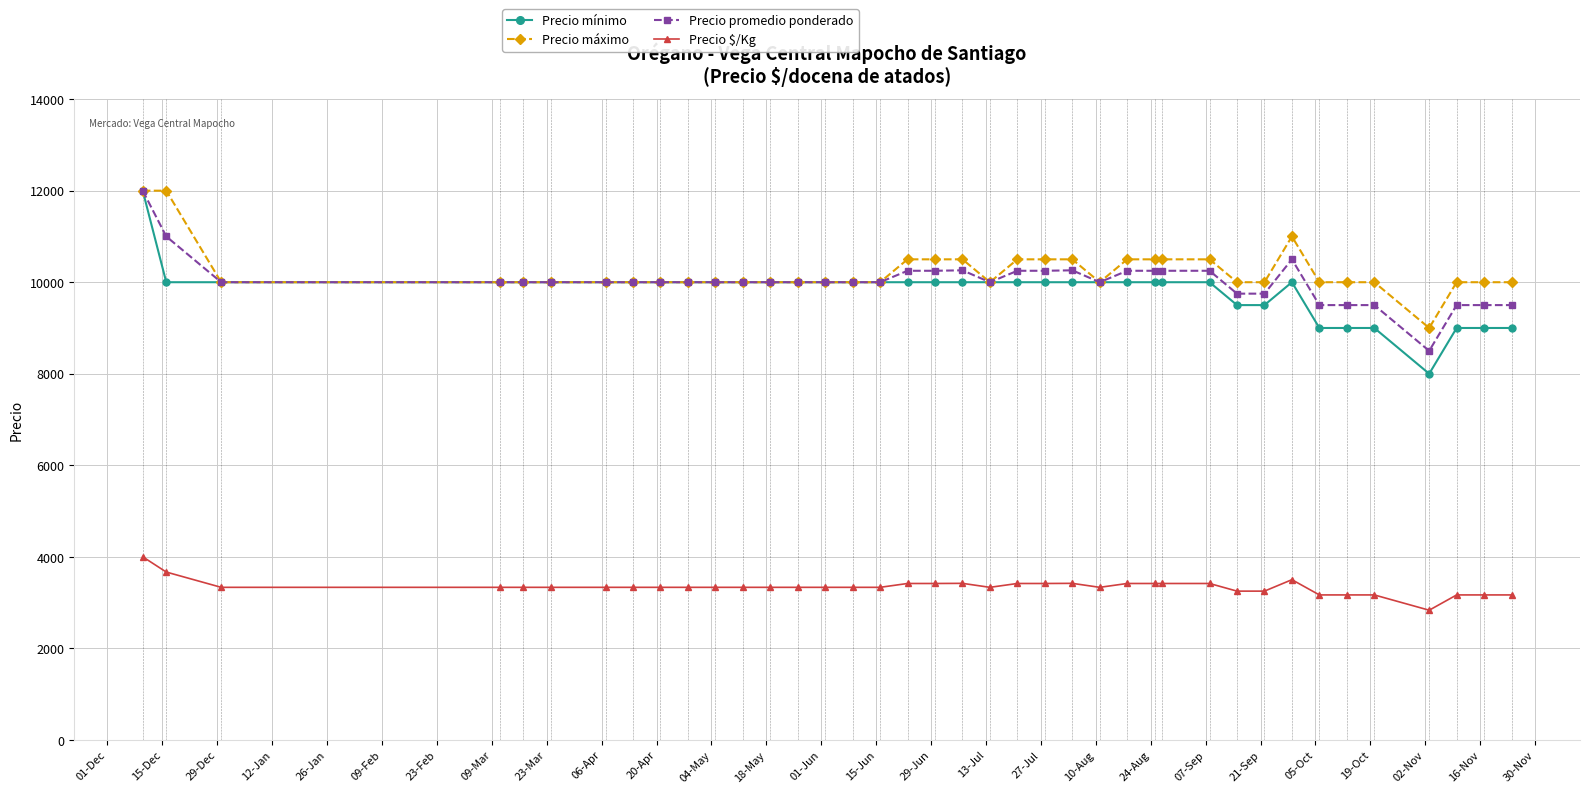

What is the value of the Precio promedio ponderado point at the 27th from the left?

10250